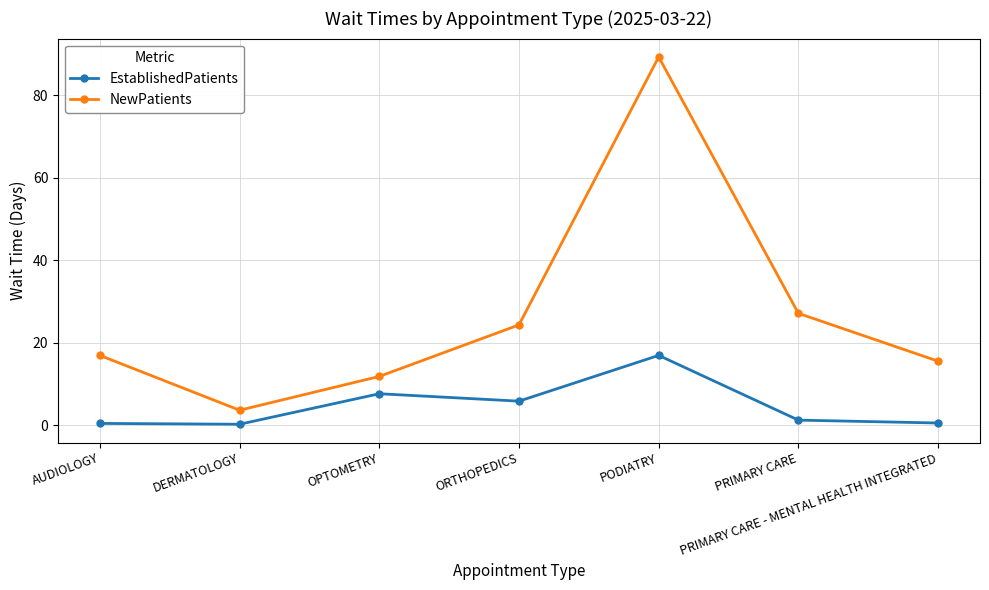

How many values in the NewPatients series are below 16?

3